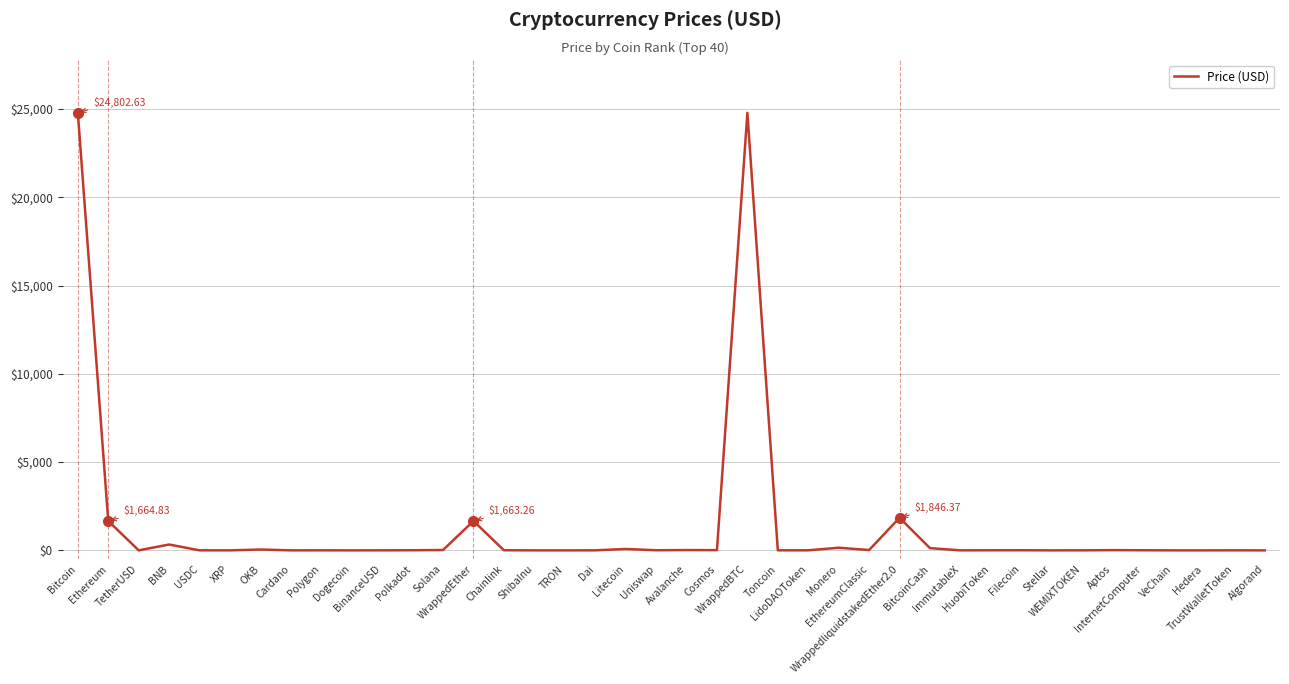

What is the difference between the maximum and minimum values?

24802.6